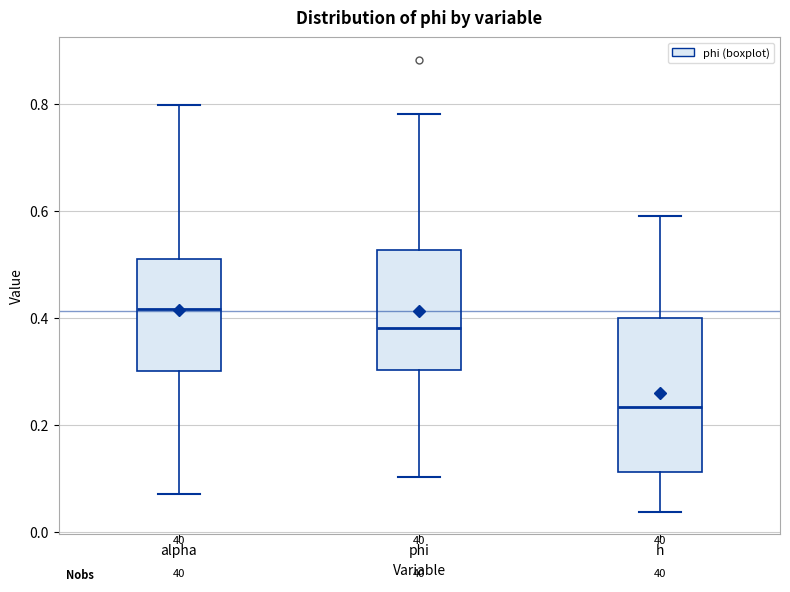

Comparing the boxes themselves (not the whiskers), which one is the tallest?

h